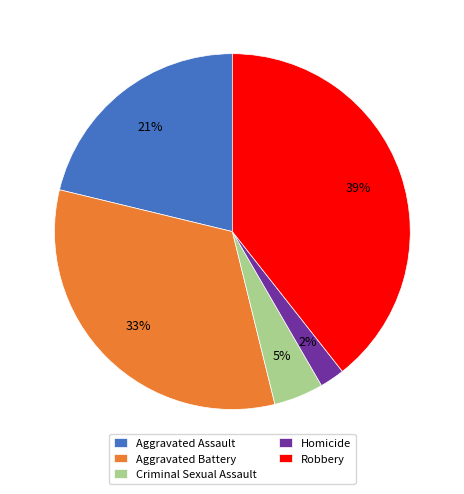

What is the largest slice in the pie chart?

Robbery